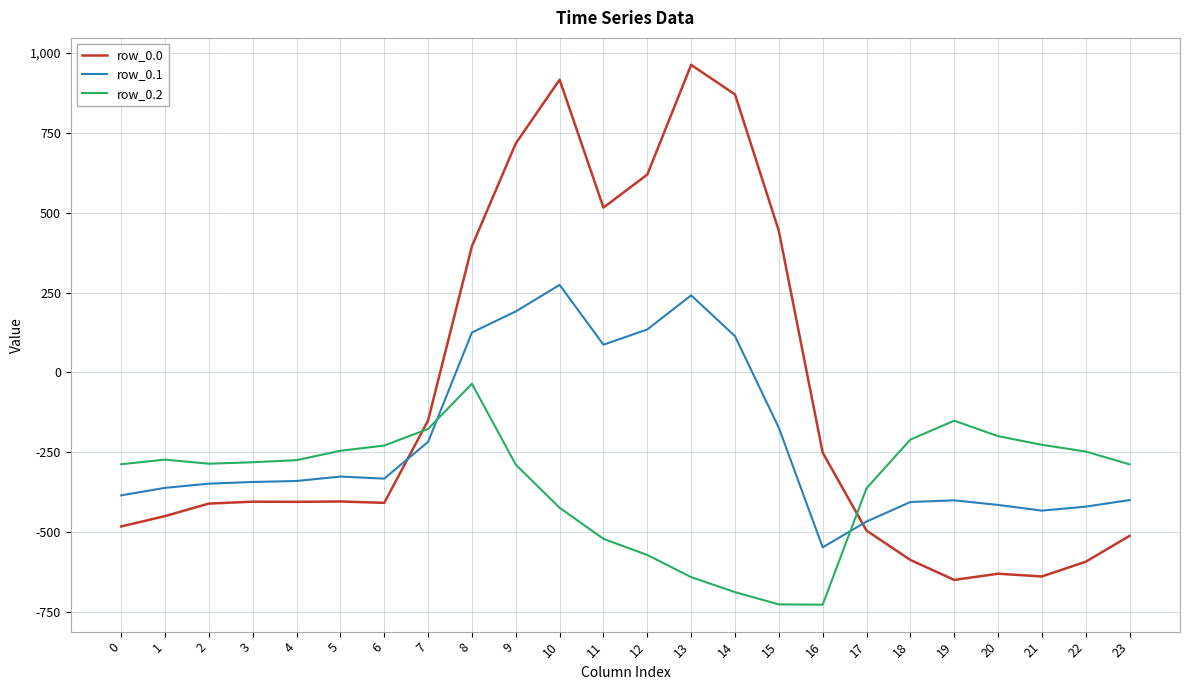

How many intersections are there between row_0.2 and row_0.1?

2